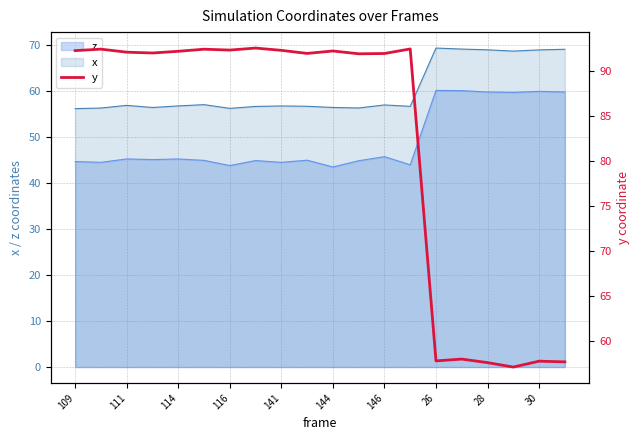

How many interior local valleys (lower than both neighbors) does the data have?

6